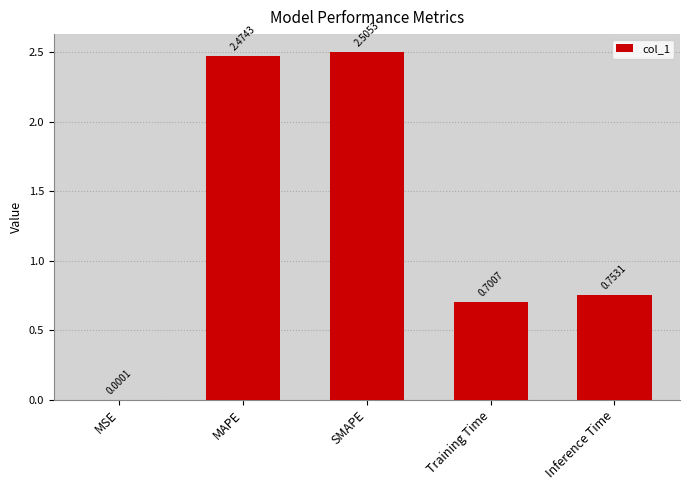

What is the change in value from MSE to Training Time?

+0.7